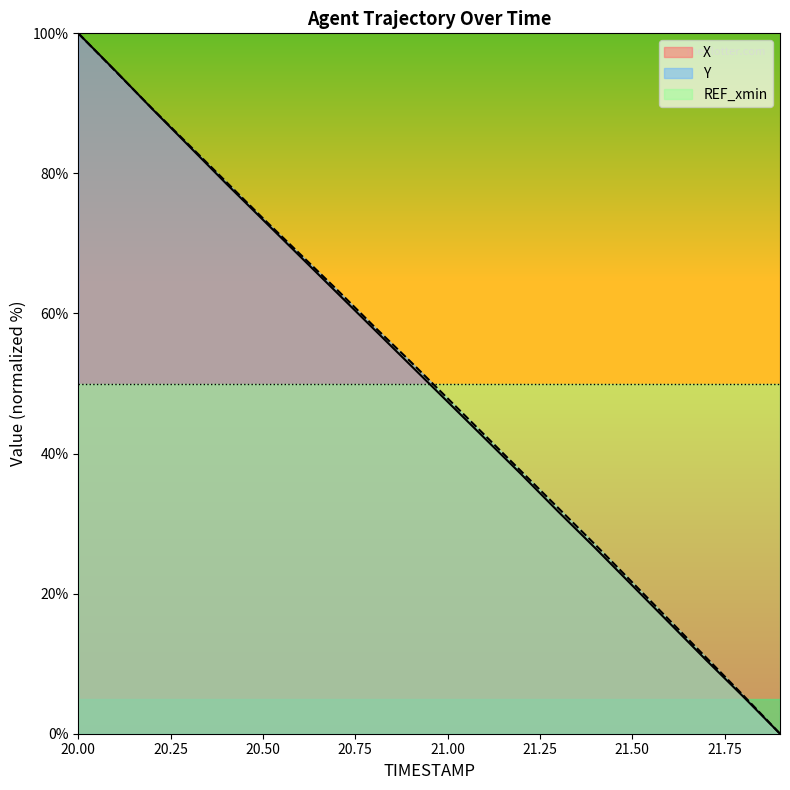

How many positive values does the Y series have?

19